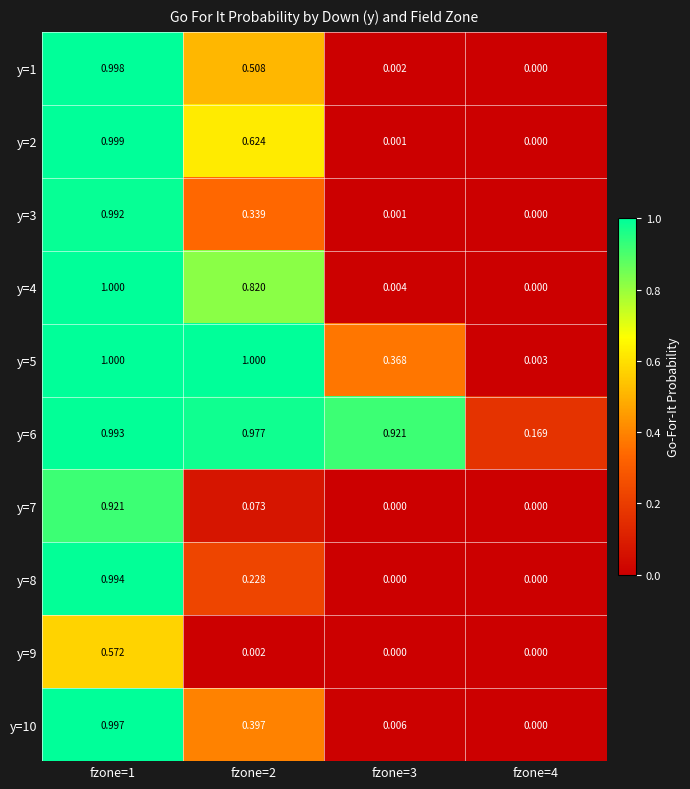

Is the value of y=2 at fzone=4 greater than the value of y=9 at fzone=2?

No